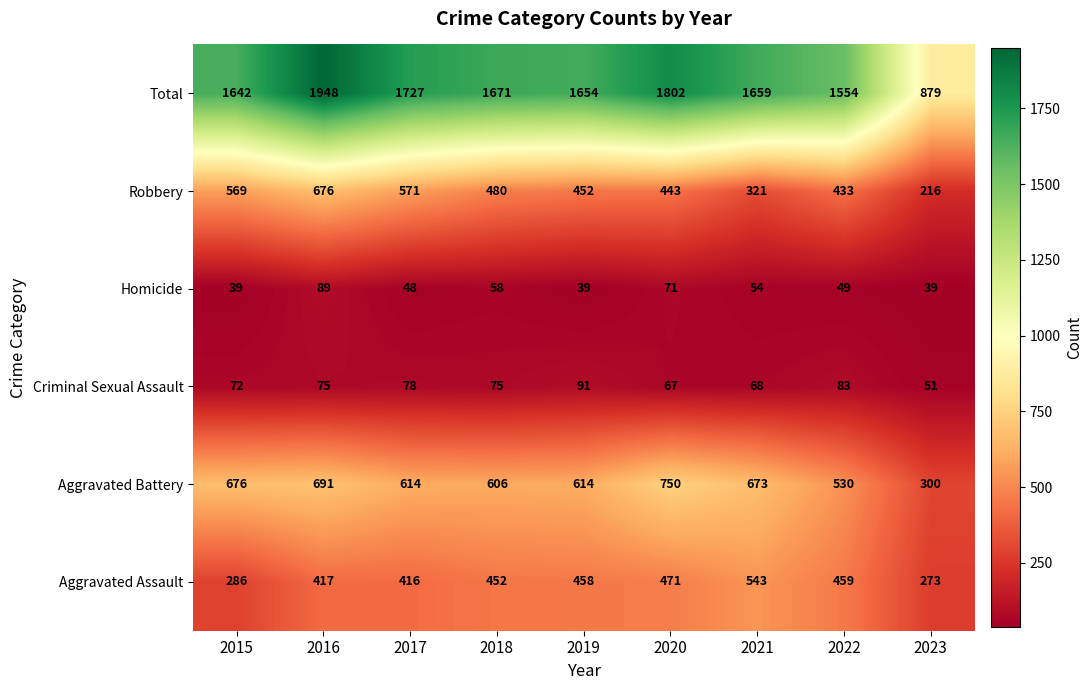

What is the total value across all series at 2023?

1758